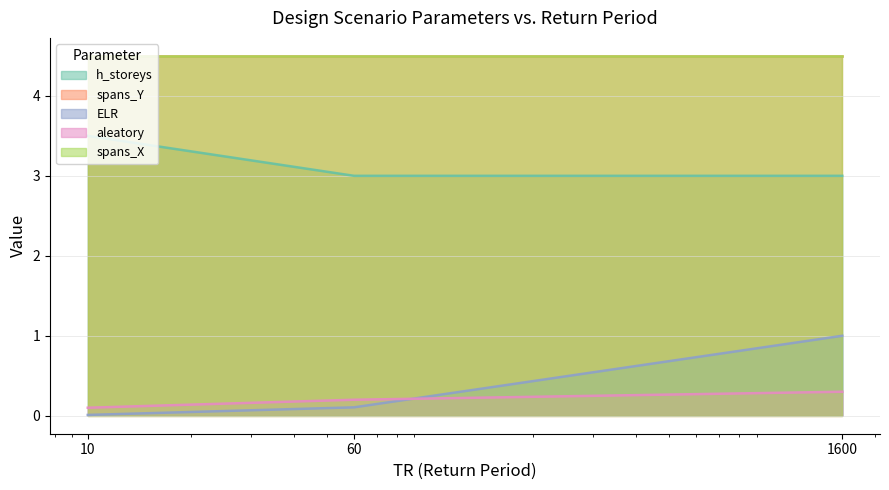

The h_storeys series shows 3.0 at 1600. True or false?

True